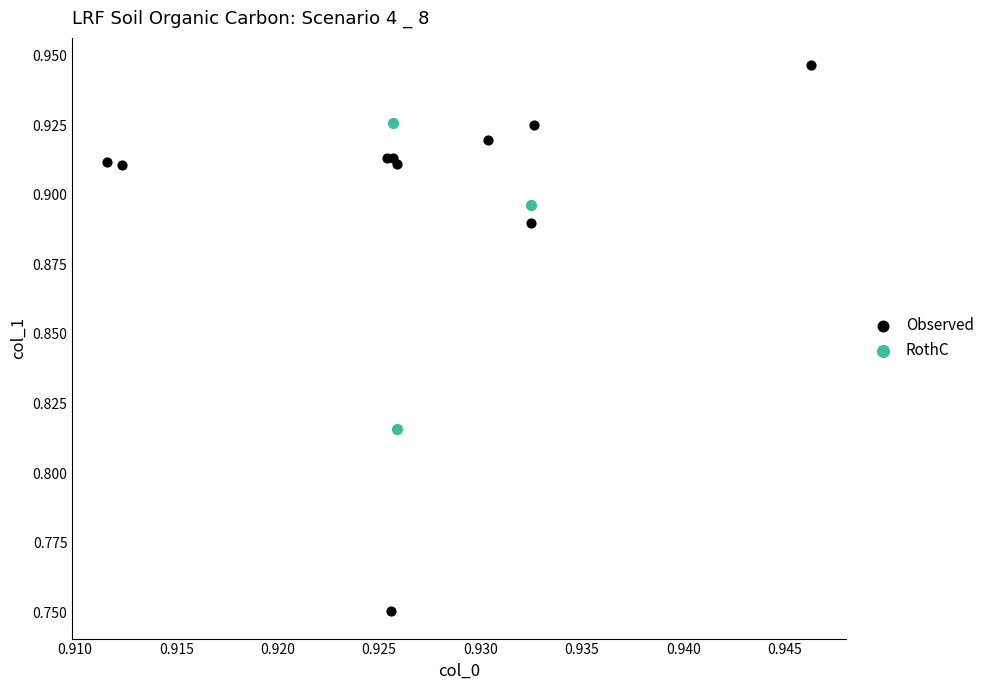

Which series contains the lowest Y value?

Observed